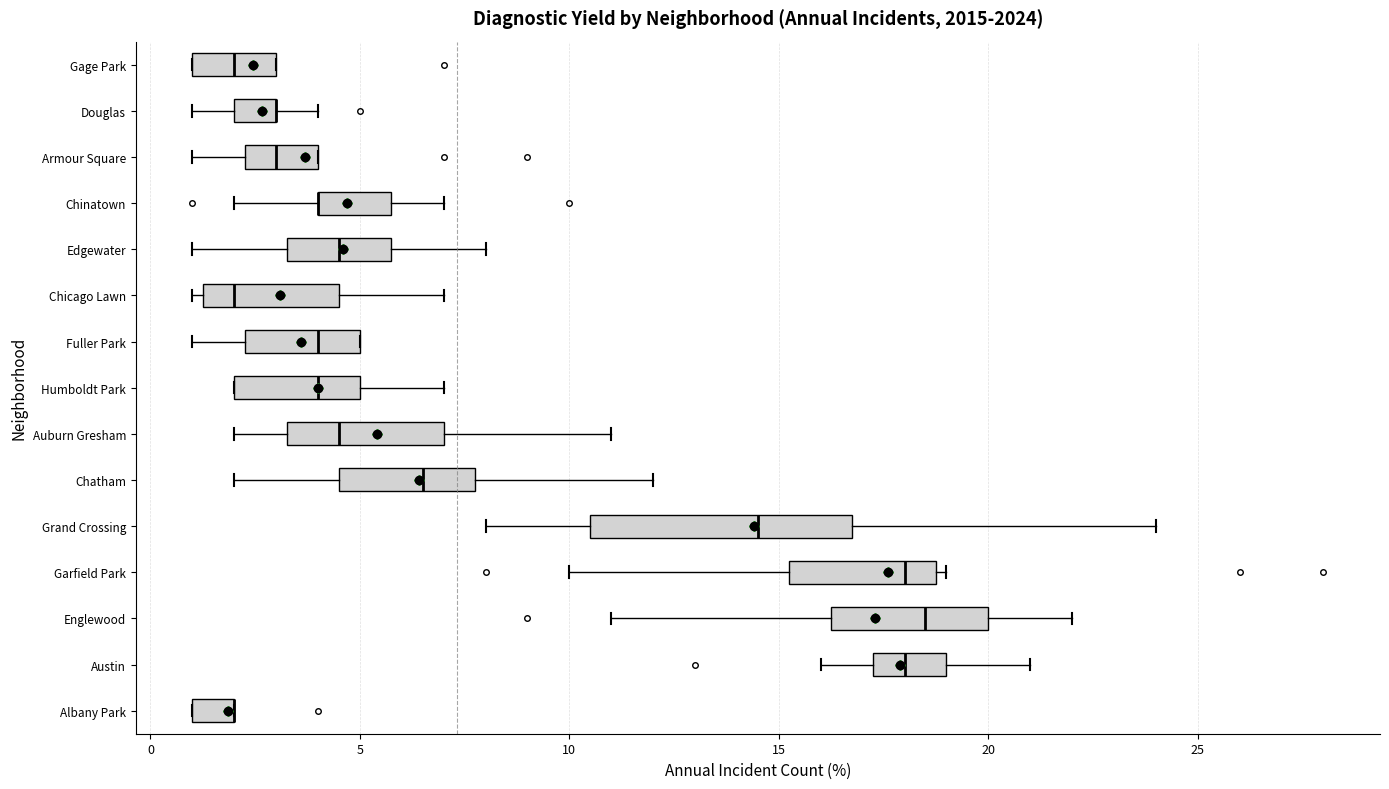

Reading bottom to top, transcribe this box plot: for each box, give where its median line is, the range the box spans, and where its two whiskers end, as read against the x-axis. The values are not printed on the chart, so give them approximately, as read against the axis.

Albany Park: median 2.0 (drawn on the box's right edge), box 1.0 to 2.0, whiskers 1.0 to 2.0
Austin: median 18.0, box 17.5 to 19.0, whiskers 16.0 to 21.0
Englewood: median 18.5, box 16.5 to 20.0, whiskers 11.0 to 22.0
Garfield Park: median 18.0, box 15.5 to 19.0, whiskers 10.0 to 19.0 (just right of the box's right edge)
Grand Crossing: median 14.5, box 10.5 to 17.0, whiskers 8.0 to 24.0
Chatham: median 6.5, box 4.5 to 8.0, whiskers 2.0 to 12.0
Auburn Gresham: median 4.5, box 3.5 to 7.0, whiskers 2.0 to 11.0
Humboldt Park: median 4.0, box 2.0 to 5.0, whiskers 2.0 to 7.0
Fuller Park: median 4.0, box 2.5 to 5.0, whiskers 1.0 to 5.0
Chicago Lawn: median 2.0, box 1.5 to 4.5, whiskers 1.0 to 7.0
Edgewater: median 4.5, box 3.5 to 6.0, whiskers 1.0 to 8.0
Chinatown: median 4.0 (drawn on the box's left edge), box 4.0 to 6.0, whiskers 2.0 to 7.0
Armour Square: median 3.0, box 2.5 to 4.0, whiskers 1.0 to 4.0
Douglas: median 3.0 (drawn on the box's right edge), box 2.0 to 3.0, whiskers 1.0 to 4.0
Gage Park: median 2.0, box 1.0 to 3.0, whiskers 1.0 to 3.0